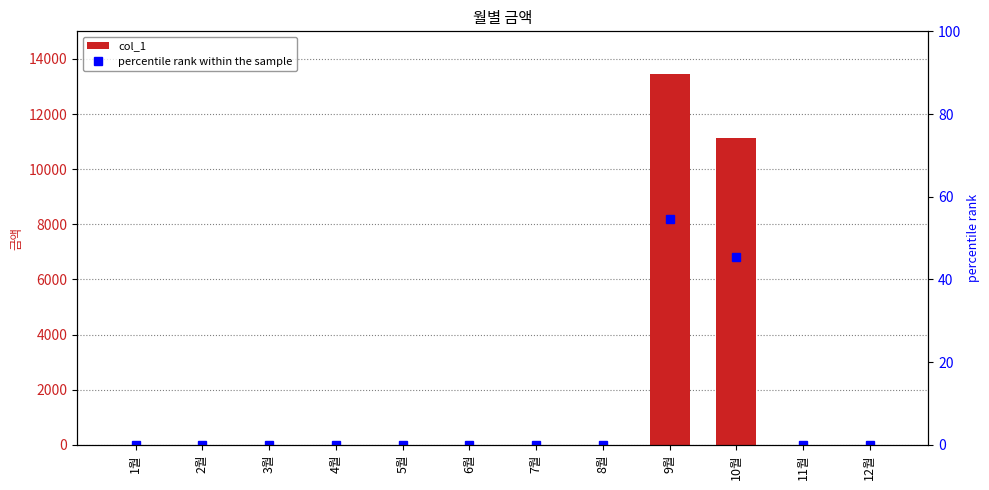

How many data points in col_1 are above 0?

2